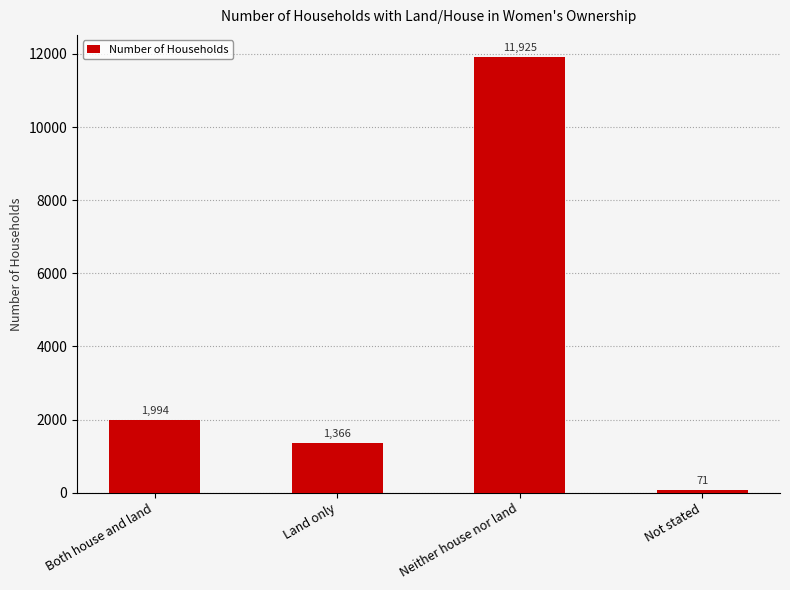

What is the ratio of the value at Not stated to the value at Land only?

0.1